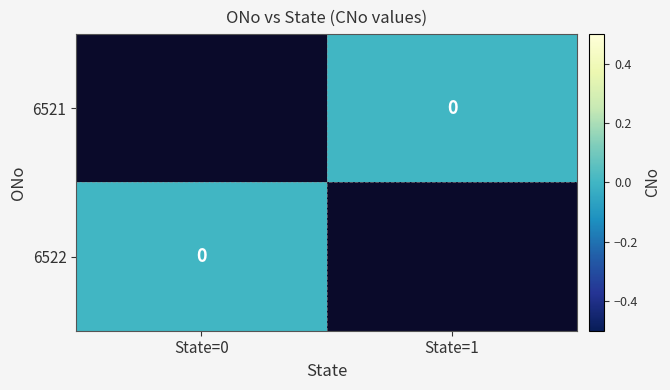

Count the number of data series in this chart.

2